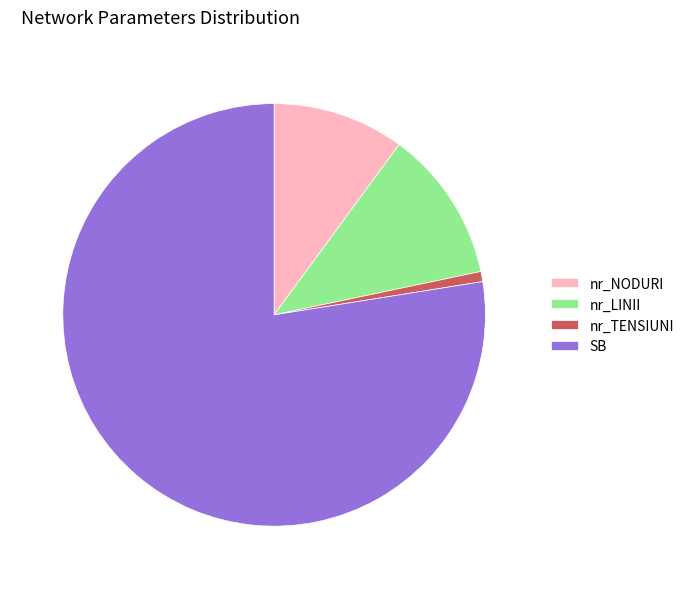

Combined, do nr_LINII and nr_TENSIUNI account for over 50%?

No